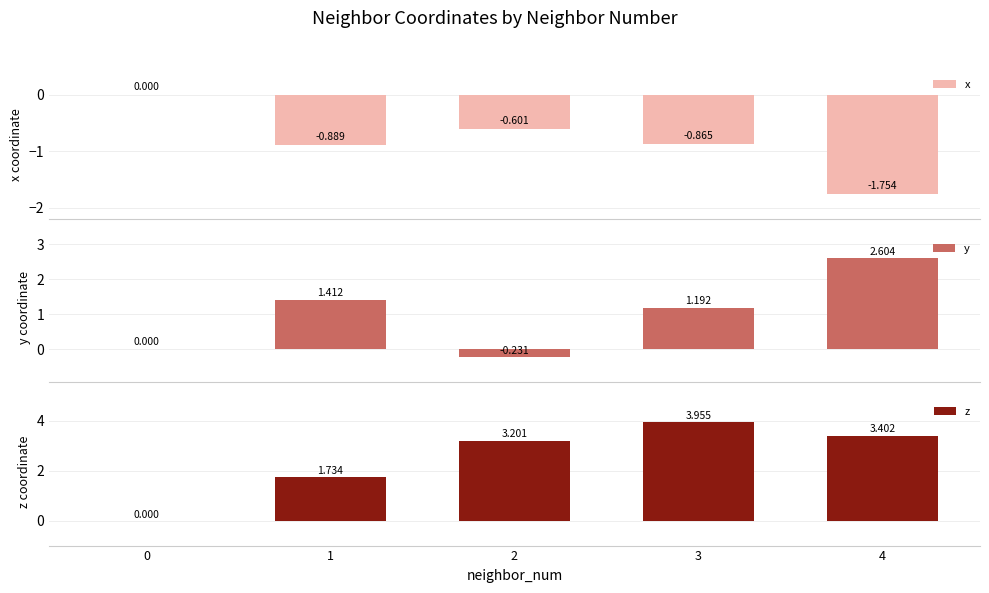

What is the difference between the x values at 2 and 0?

0.6